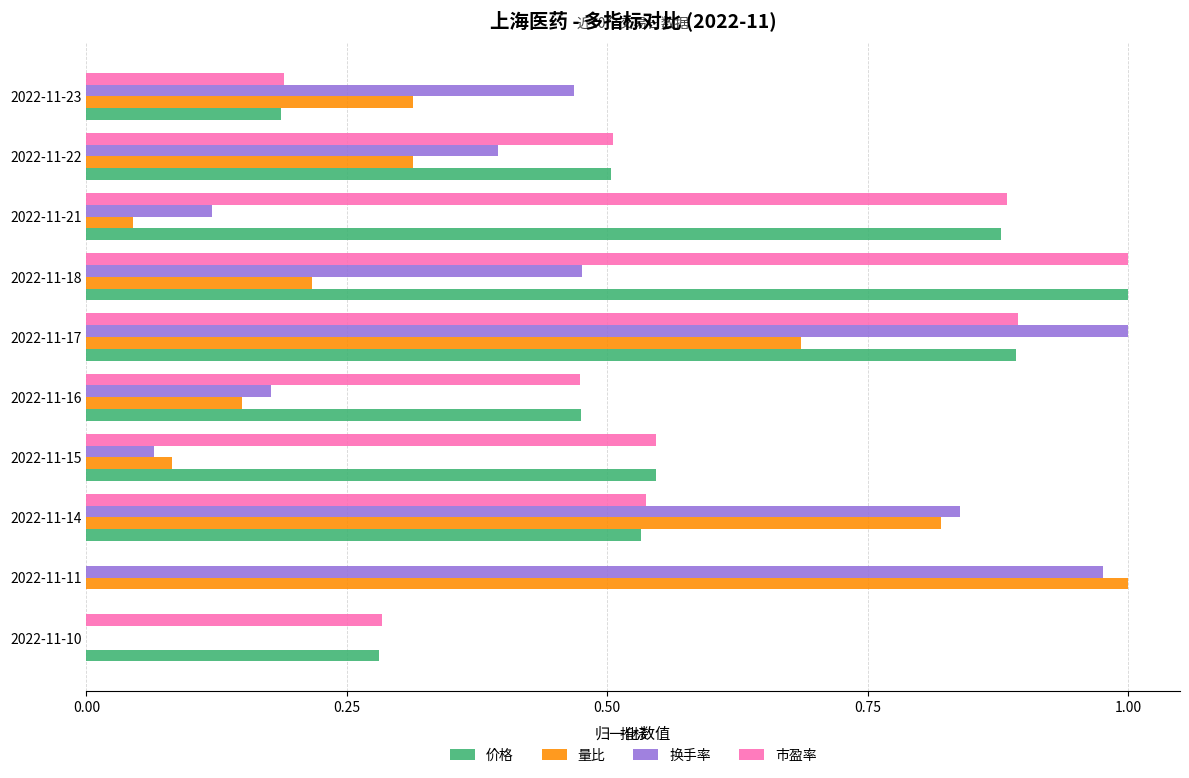

How many distinct data groups are displayed?

4